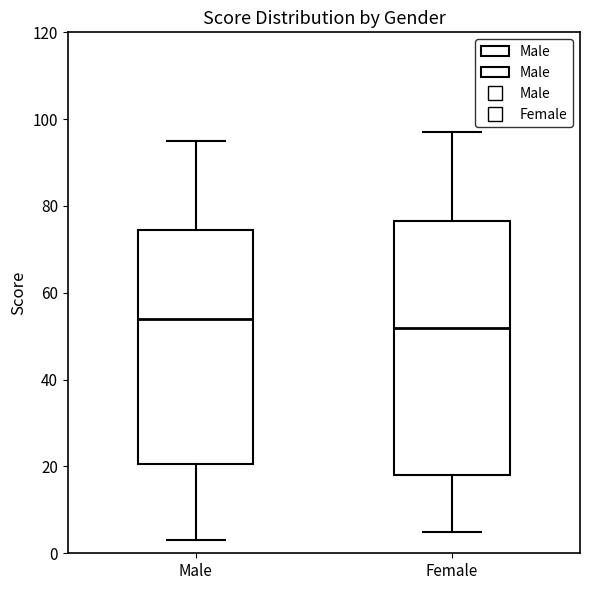

Reading left to right, transcribe this box plot: for each box, give where its median line is, the range the box spans, and where its two whiskers end, as read against the y-axis. The values are not printed on the chart, so give them approximately, as read against the axis.

Male: median 54, box 20 to 74, whiskers 4 to 96
Female: median 52, box 18 to 76, whiskers 6 to 98